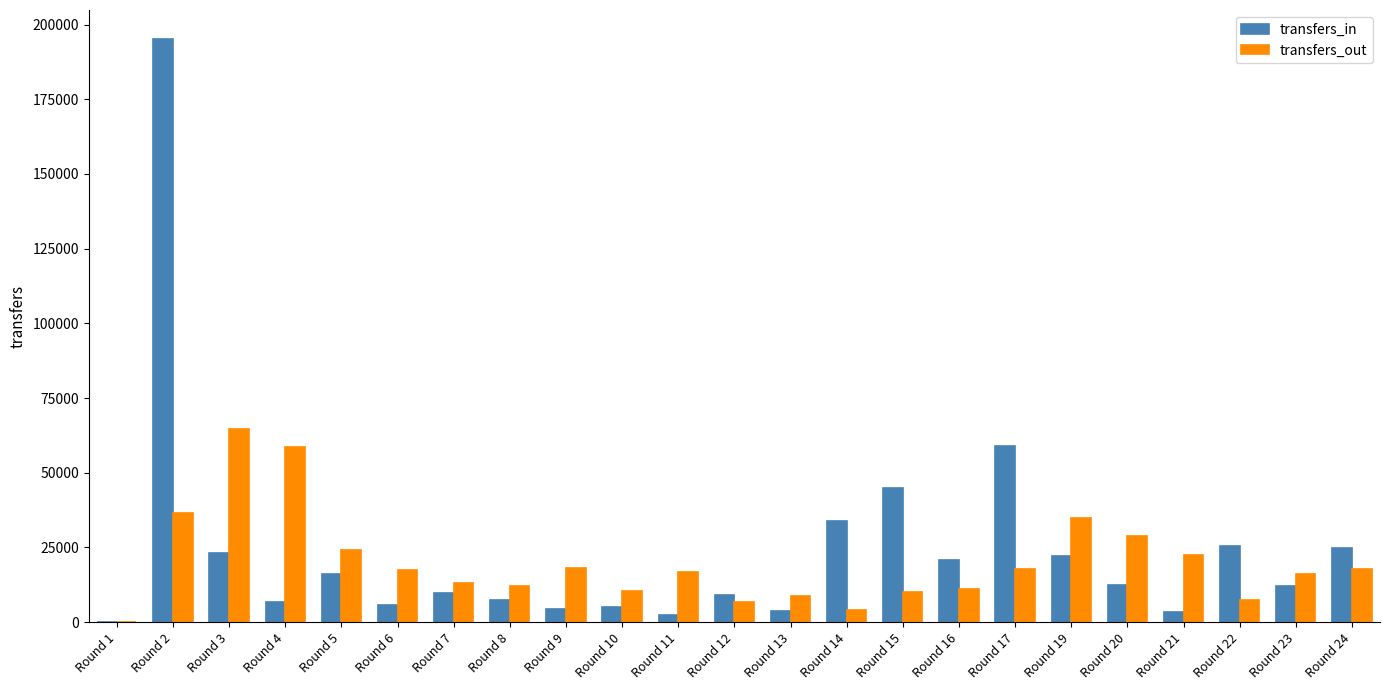

Is the value of transfers_out at Round 6 greater than the value of transfers_in at Round 22?

No